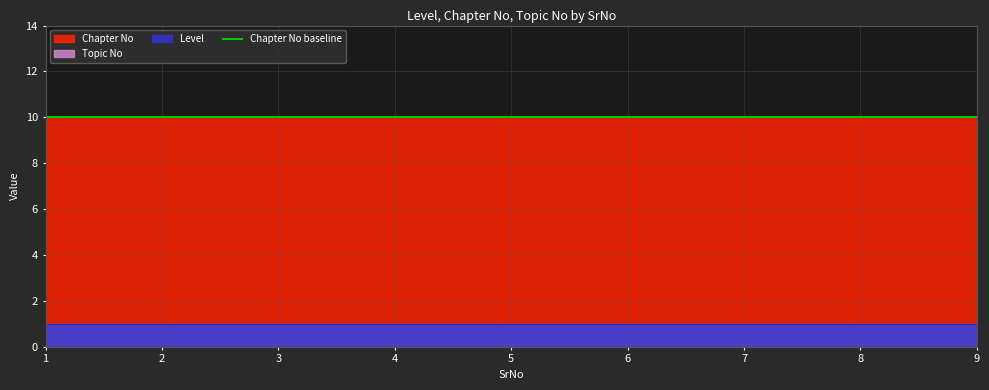

Which series changed the most between 6 and 8?

Level